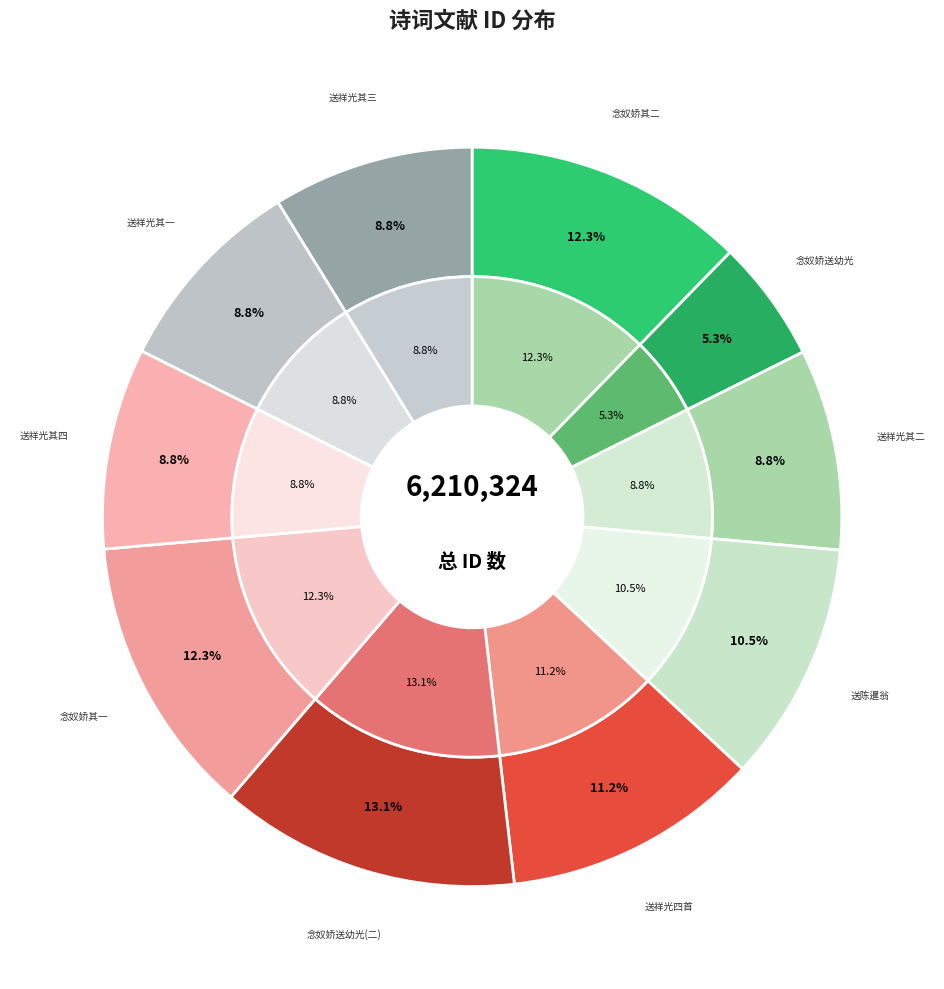

To the nearest percent, what portion does 送陈暹翁还白门兼简翁婿吴允中 represent?

11%